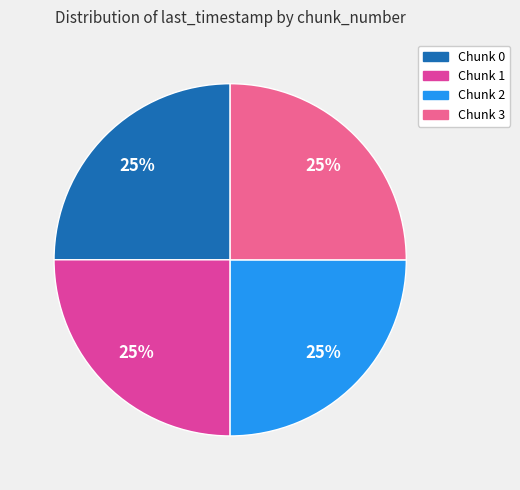

Is Chunk 2 the majority of the pie?

No